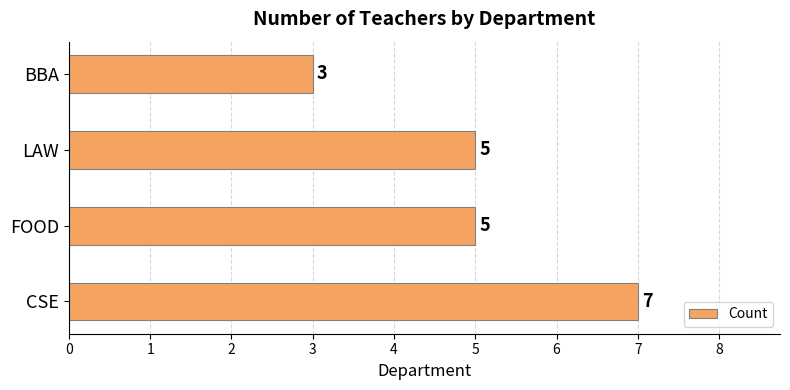

What is the minimum value shown in the chart?

3